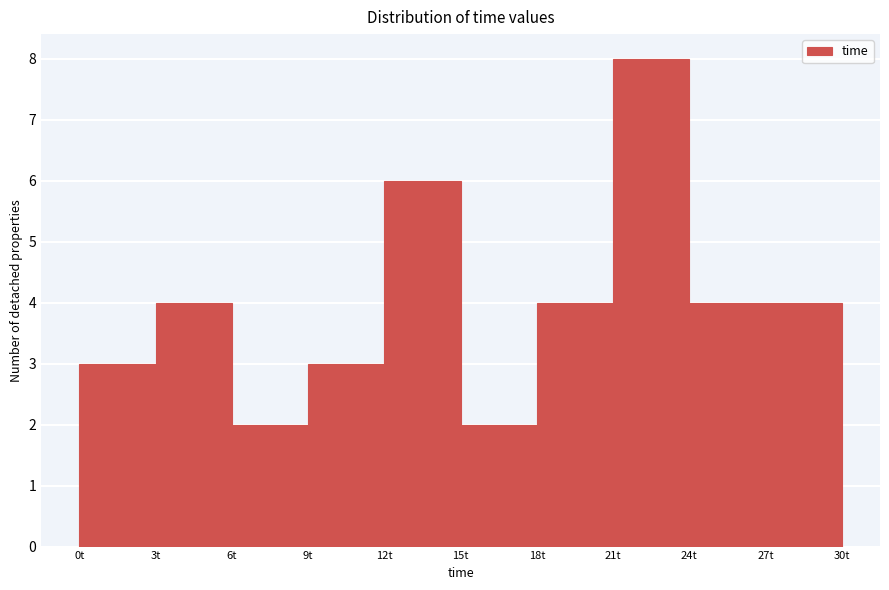

What is the height of the bar covering 18 to 21 on the x-axis? The values are not printed on the chart, so give them approximately, as read against the axis.

4